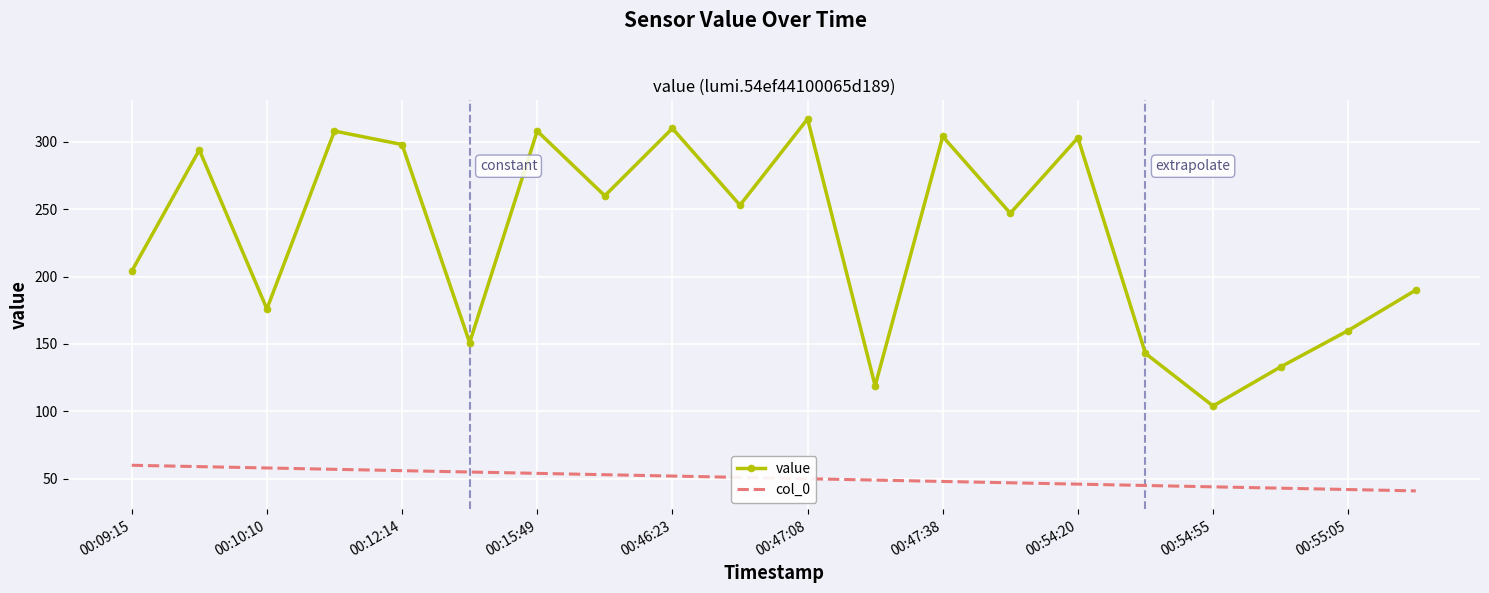

Which series has the largest total across all categories?

value